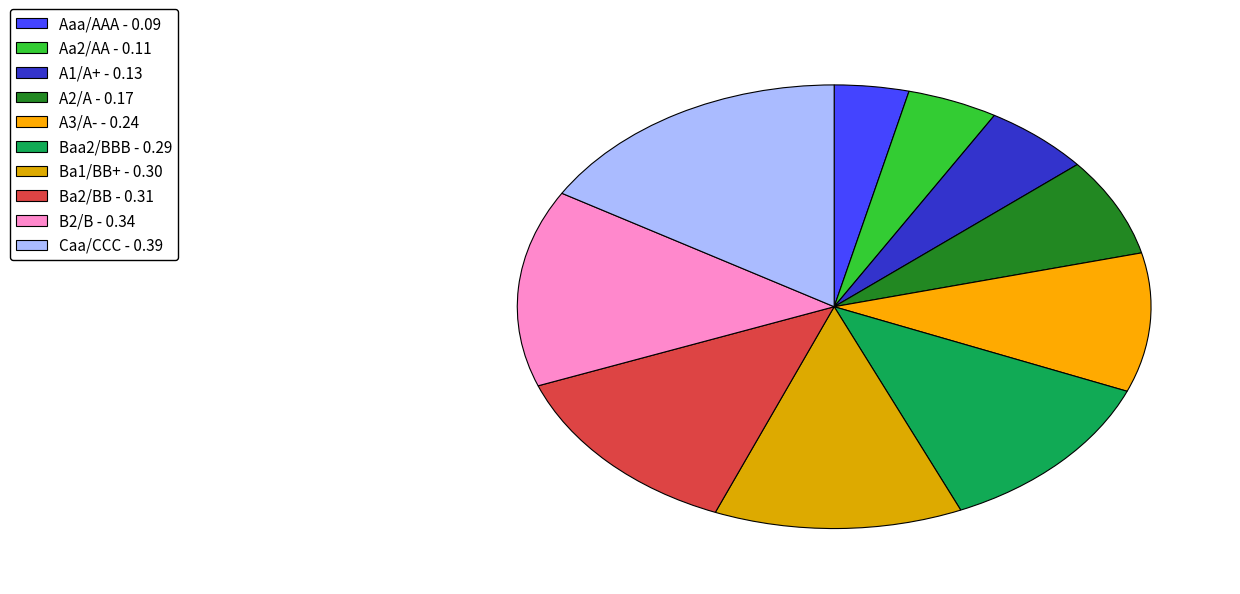

How many slices are in this pie chart?

10